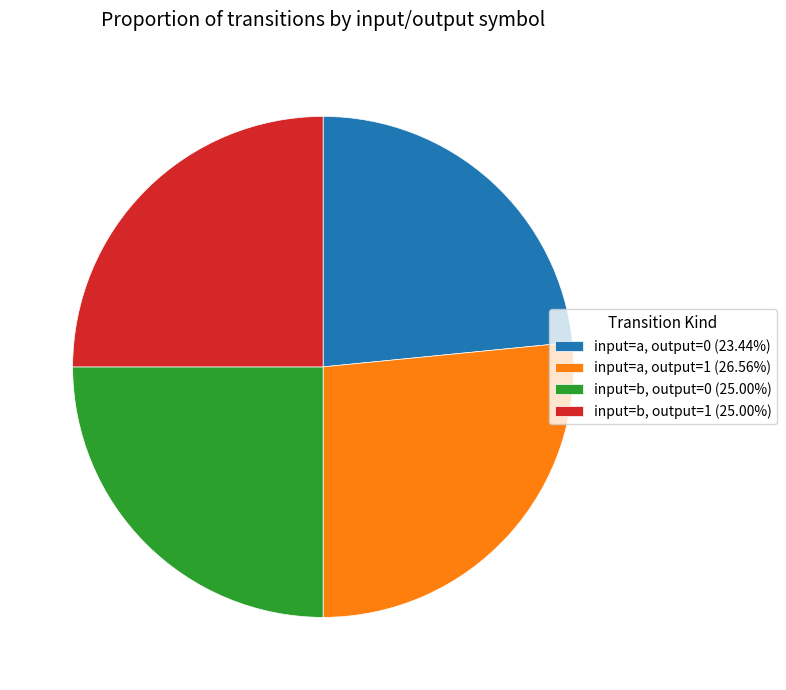

Is there any slice that represents more than half of the pie?

No